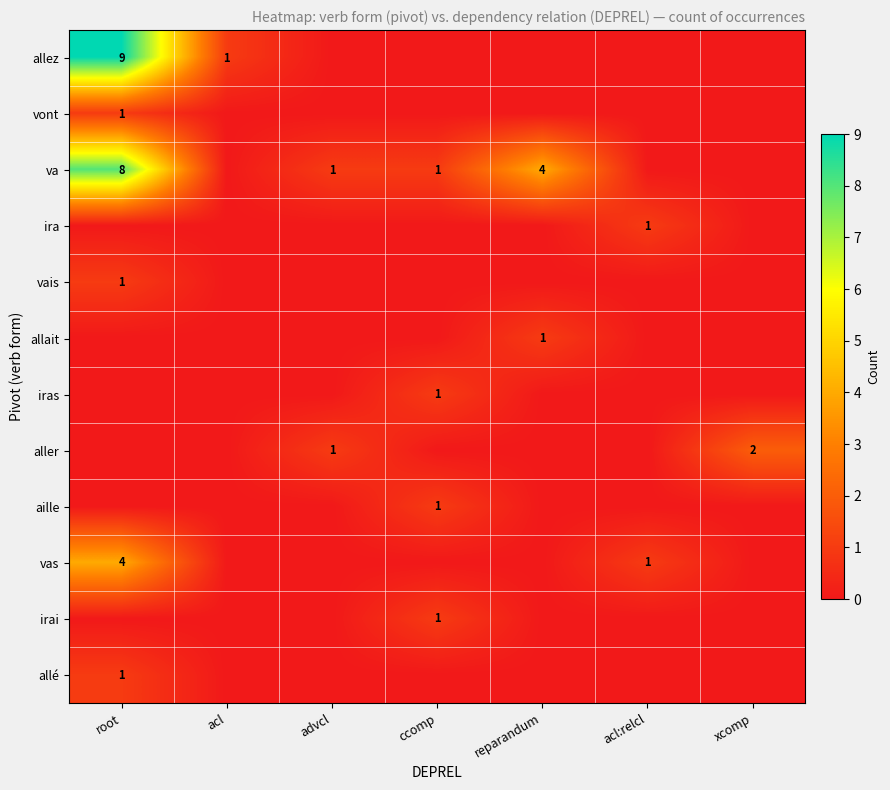

Is it true that ira equals 1 at acl:relcl?

True